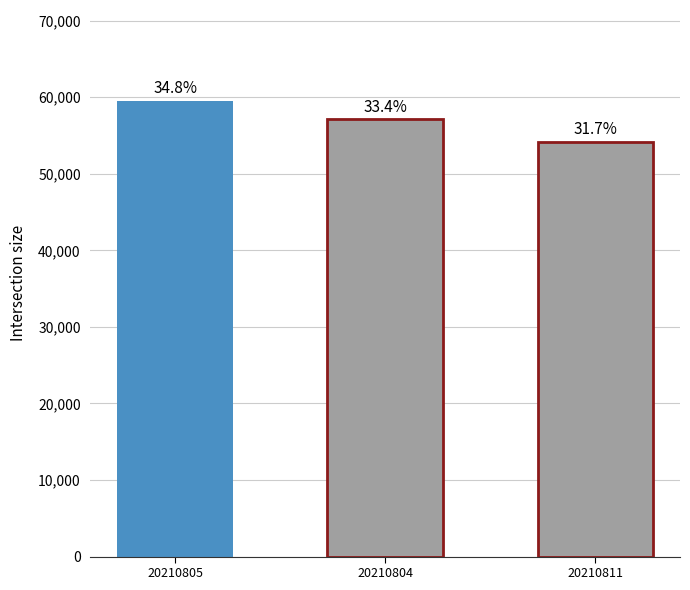

What is the label of the 3rd bar from the left?

20210811